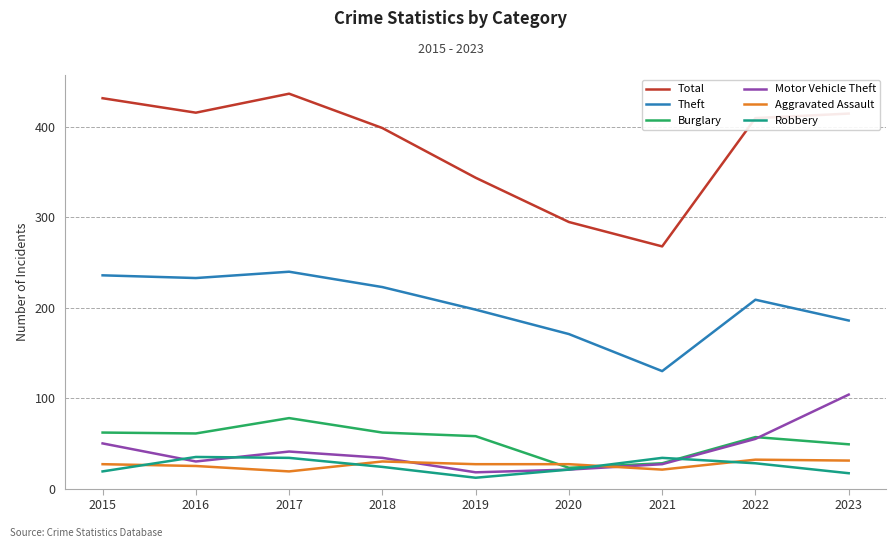

The Robbery series shows 16 at 2017. True or false?

False